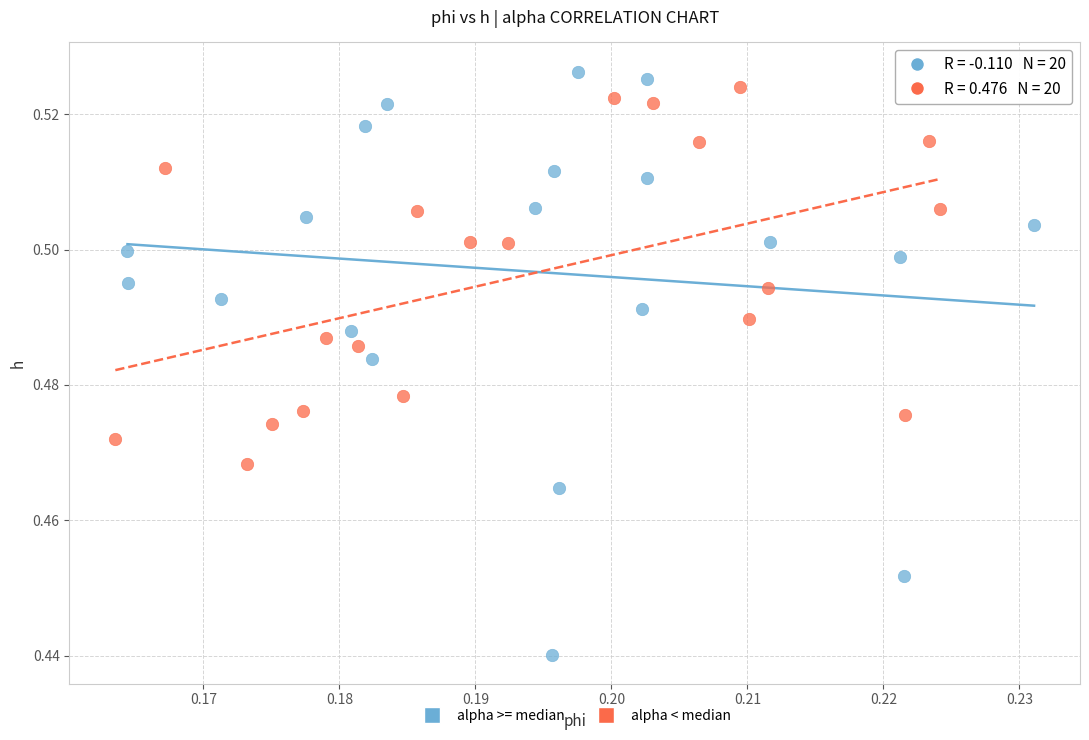

Which series reaches the minimum Y coordinate?

alpha >= median